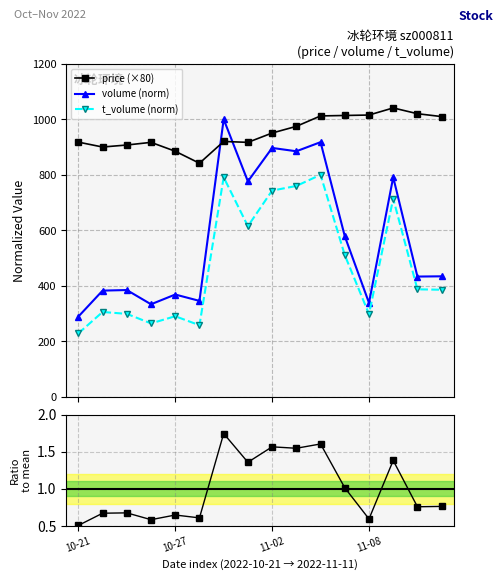

True or false: price (×80) has more than 1 points higher than both neighbors.

True